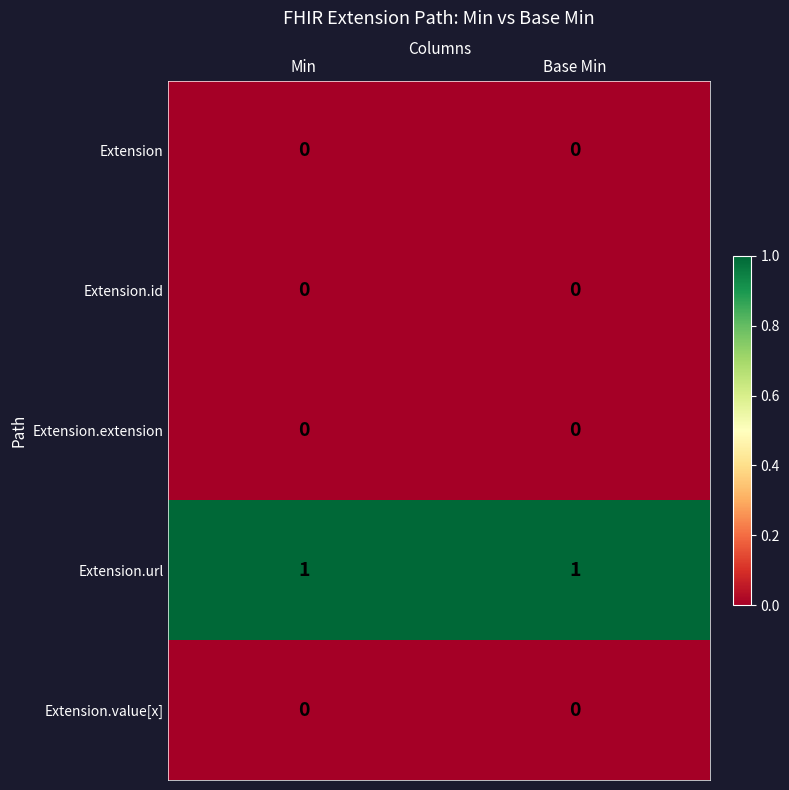

The value of Extension at Min is 0. True or false?

True